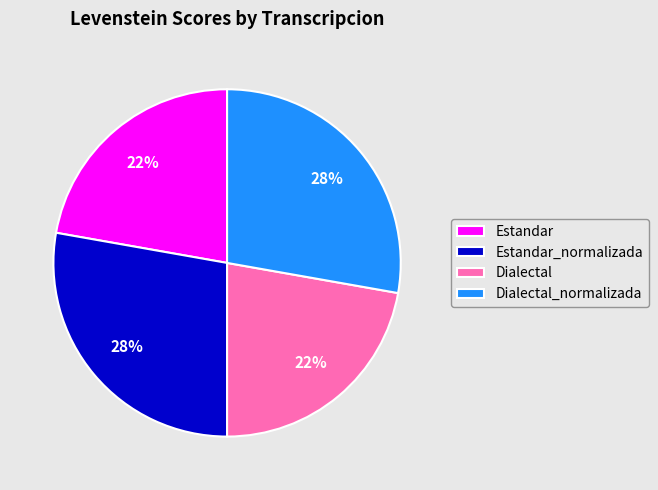

True or false: Dialectal_normalizada accounts for 37% of the total.

False